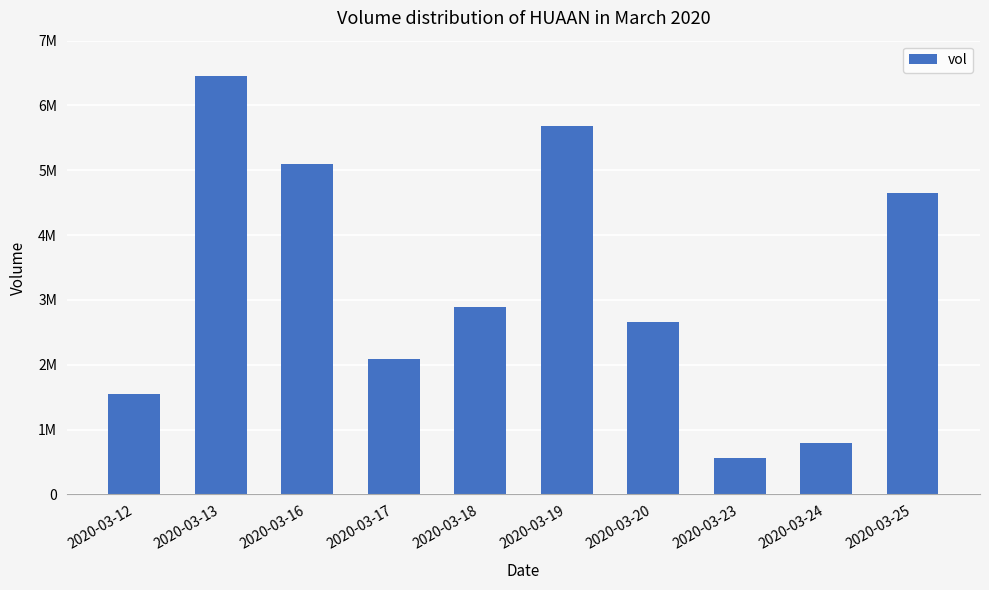

Reading left to right, transcribe all the data shown in this chart.

2020-03-12=1545500	2020-03-13=6461400	2020-03-16=5091100	2020-03-17=2092300	2020-03-18=2890100	2020-03-19=5679700	2020-03-20=2652400	2020-03-23=556100	2020-03-24=789700	2020-03-25=4651400